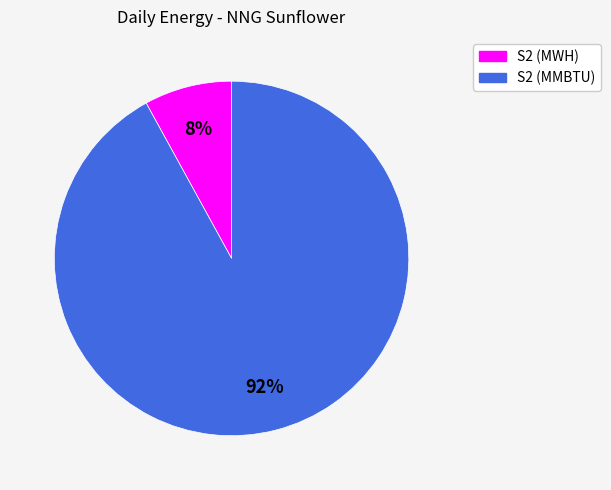

Combined, do S2 (MMBTU) and S2 (MWH) account for over 50%?

Yes